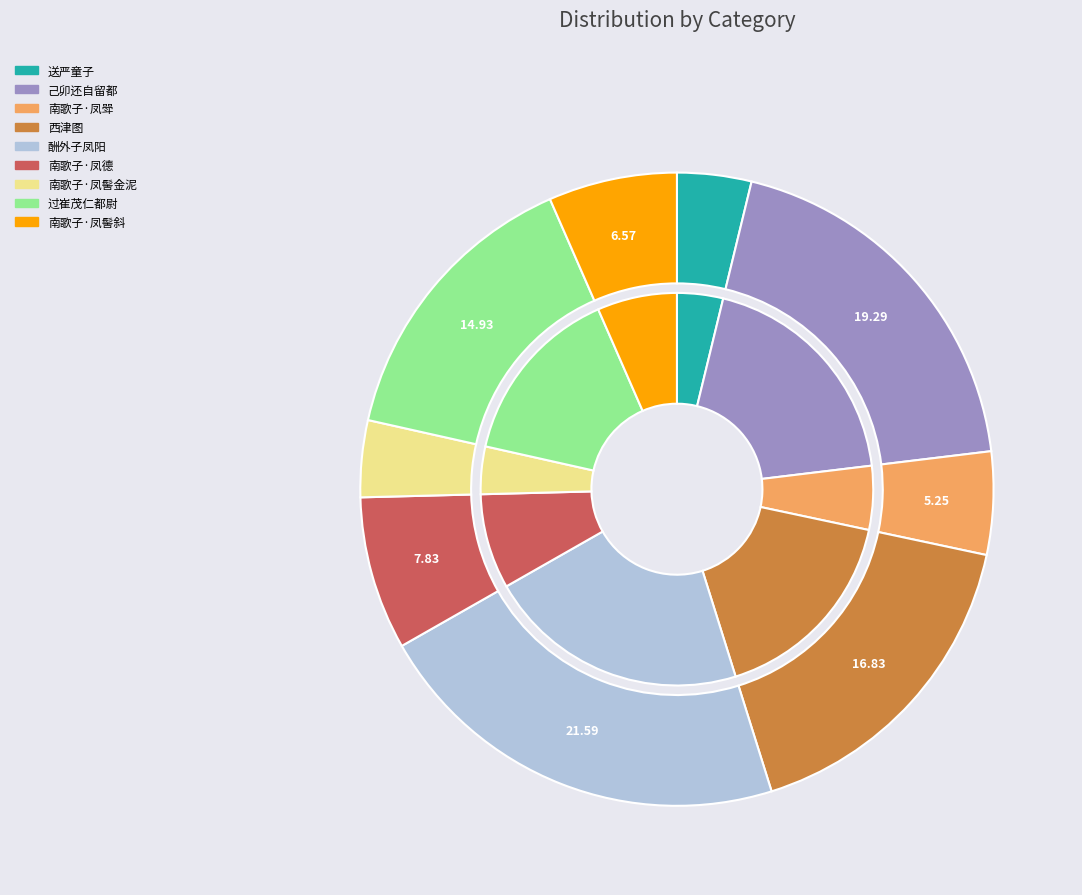

To the nearest percent, what is the difference between the 过崔茂仁都尉东斋适其子凤徵生日壁有仙人骑鹤图三江为题绝句予亦同作 and 南歌子·凤髻金泥带 slice percentages?

11%